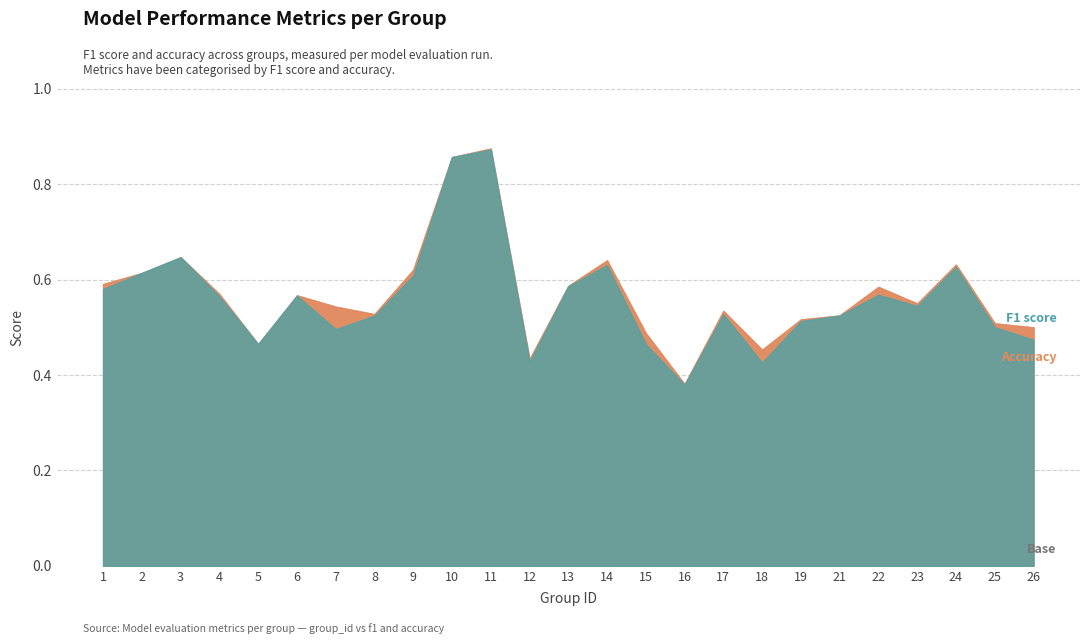

What is the sum of all f1 values?

14.0